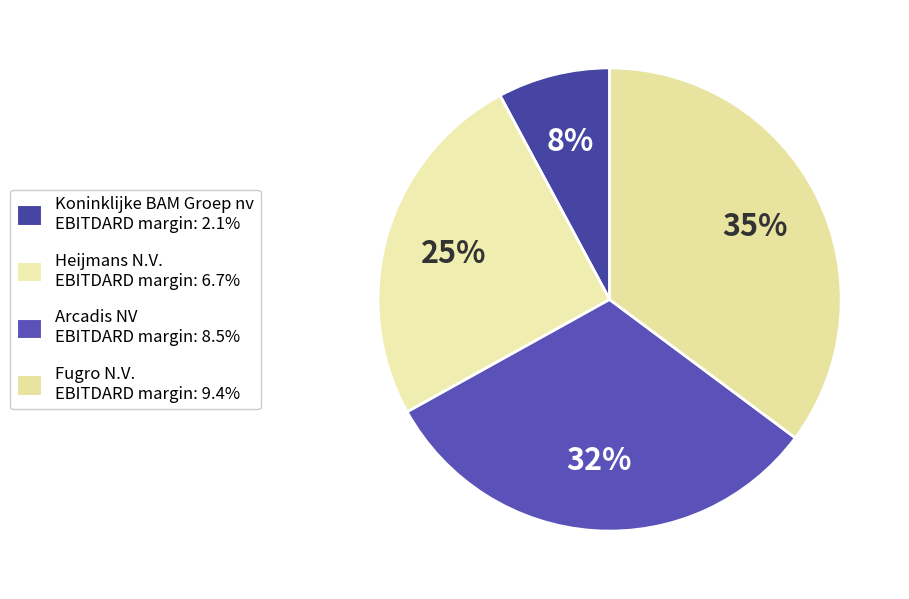

To the nearest percent, what portion does Fugro N.V. represent?

35%